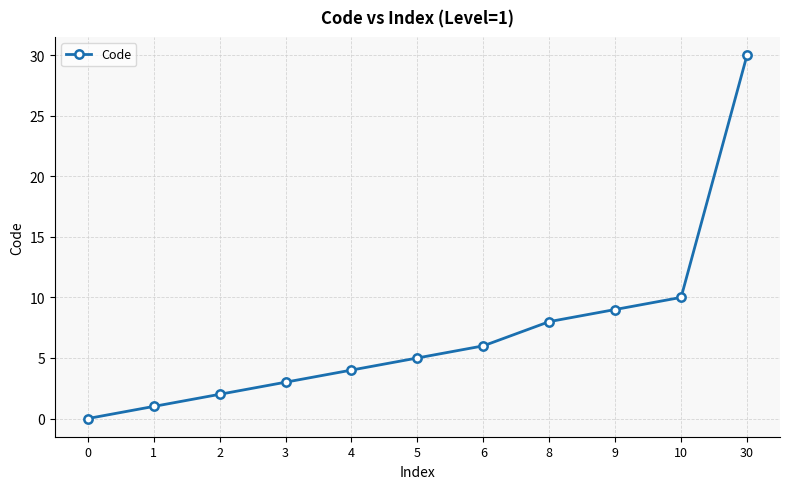

Rank the categories by value from highest to lowest.

30, 10, 9, 8, 6, 5, 4, 3, 2, 1, 0